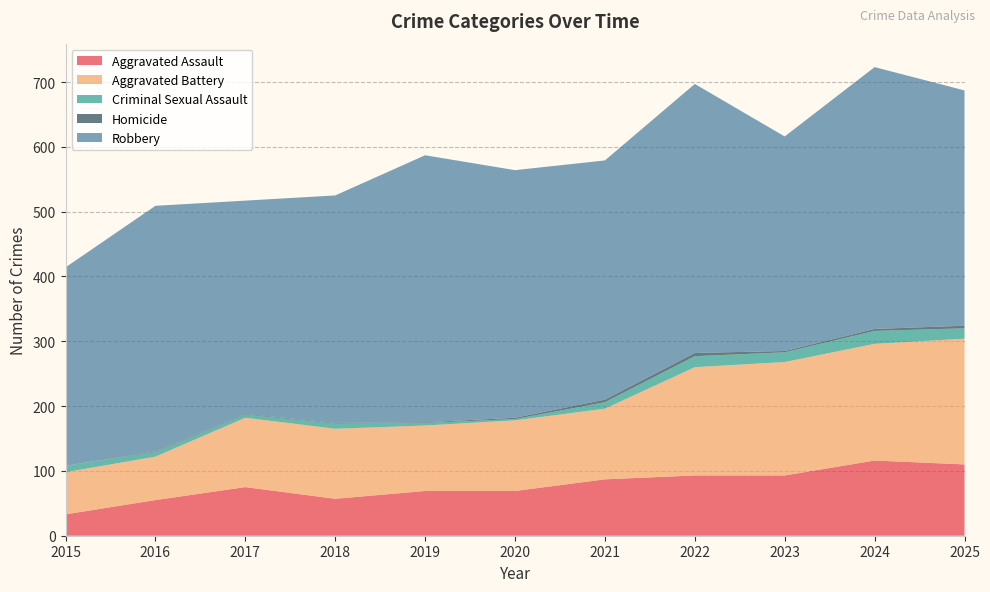

Reading right to left, what are all the values shown in this chart?

Aggravated Assault: 2025=110	2024=116	2023=93	2022=93	2021=87	2020=69	2019=69	2018=57	2017=75	2016=55	2015=33
Aggravated Battery: 2025=194	2024=180	2023=175	2022=167	2021=109	2020=109	2019=101	2018=108	2017=107	2016=67	2015=65
Criminal Sexual Assault: 2025=16	2024=20	2023=15	2022=17	2021=10	2020=2	2019=4	2018=8	2017=5	2016=7	2015=10
Homicide: 2025=4	2024=3	2023=2	2022=5	2021=4	2020=2	2019=1	2018=1	2017=1	2016=1	2015=0
Robbery: 2025=363	2024=404	2023=331	2022=415	2021=369	2020=382	2019=412	2018=351	2017=329	2016=379	2015=306